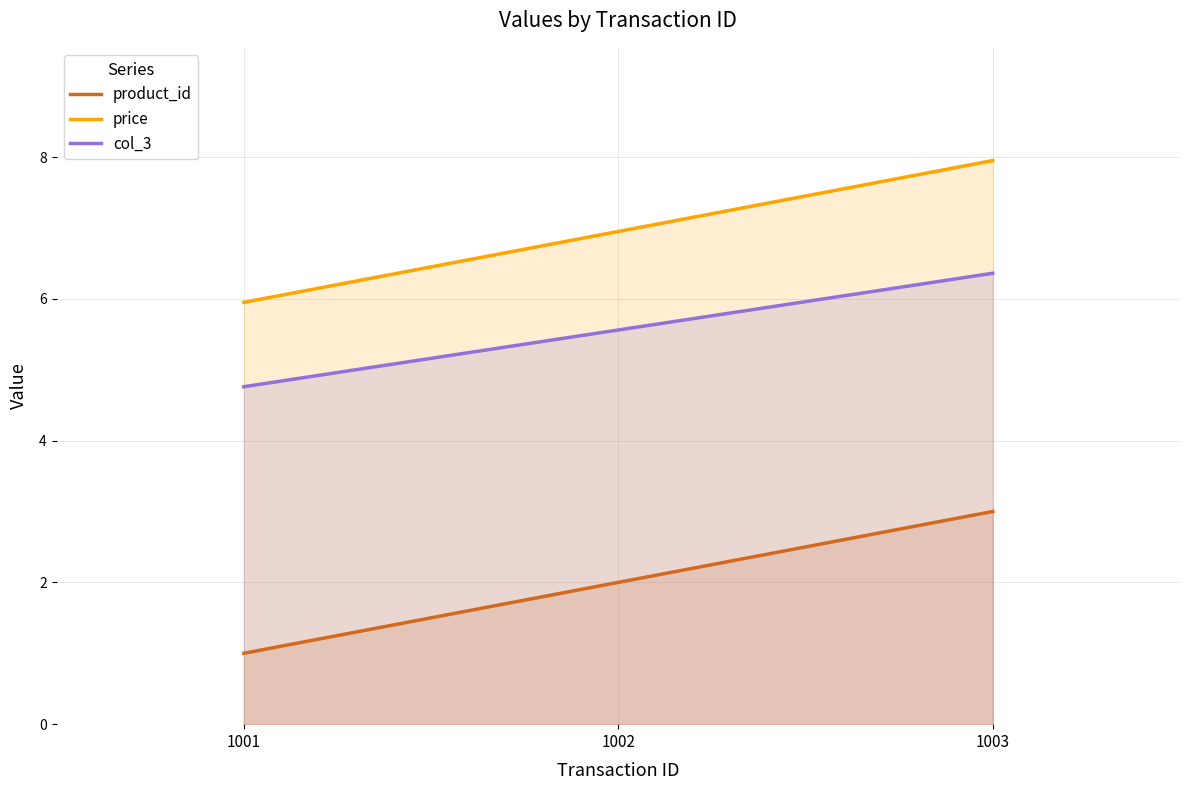

How many distinct data groups are displayed?

3